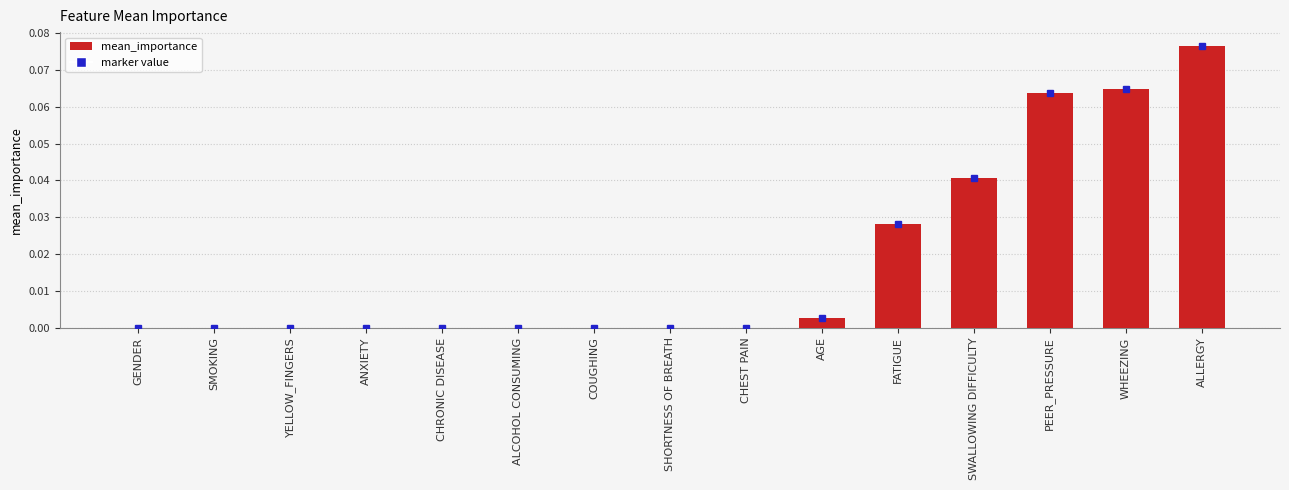

Are the bars horizontal?

No